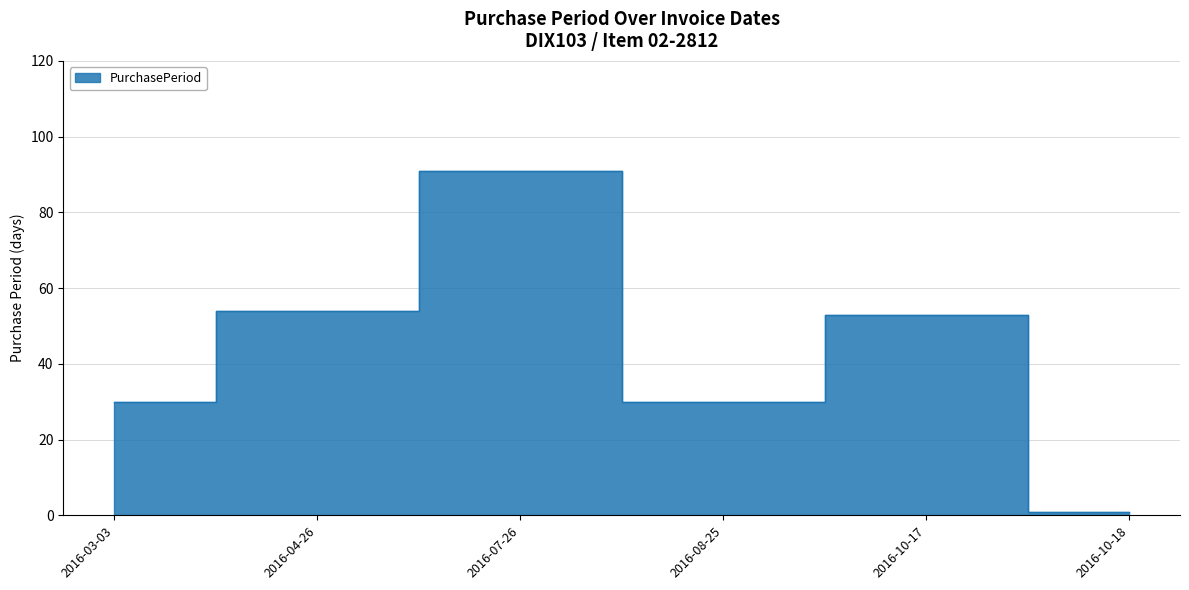

Where is the first local maximum?

2016-07-26